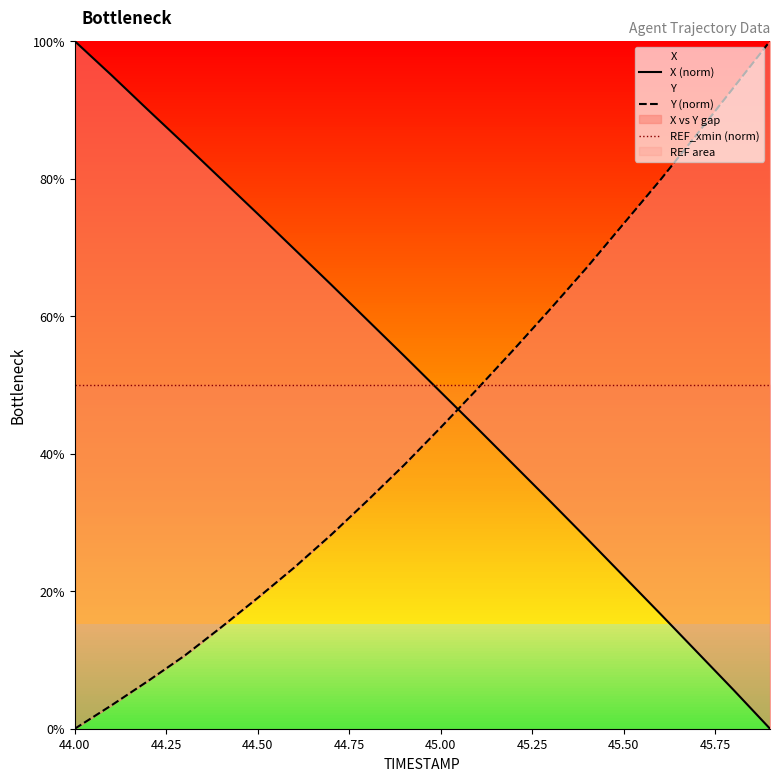

How many lines are shown in the chart?

3